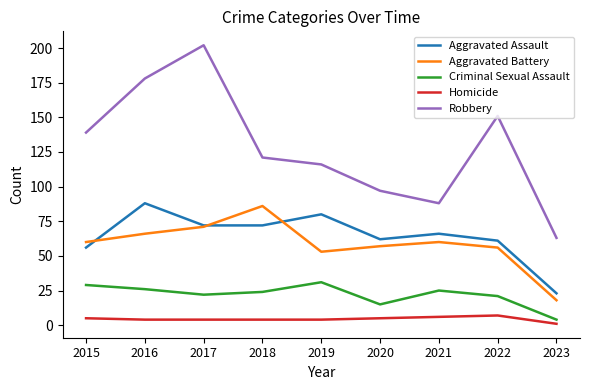

Is it true that Aggravated Assault equals 72 at 2018?

True